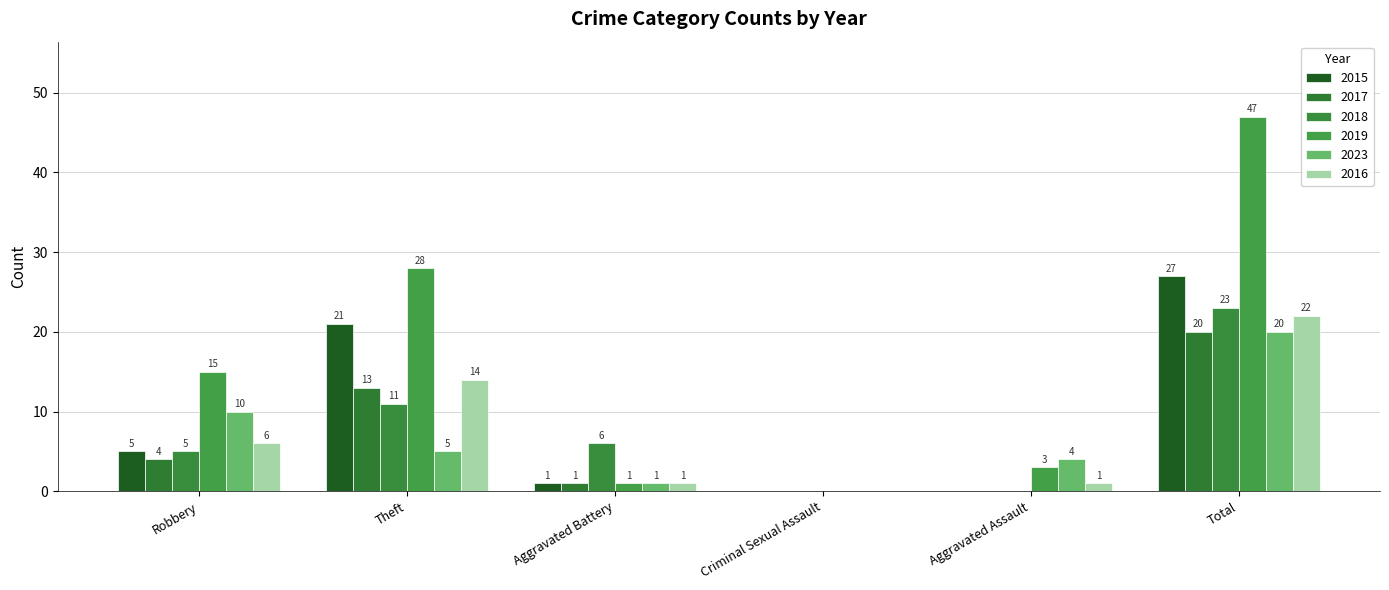

Rank the series by their maximum value, from lowest to highest.

2017, 2023, 2016, 2018, 2015, 2019